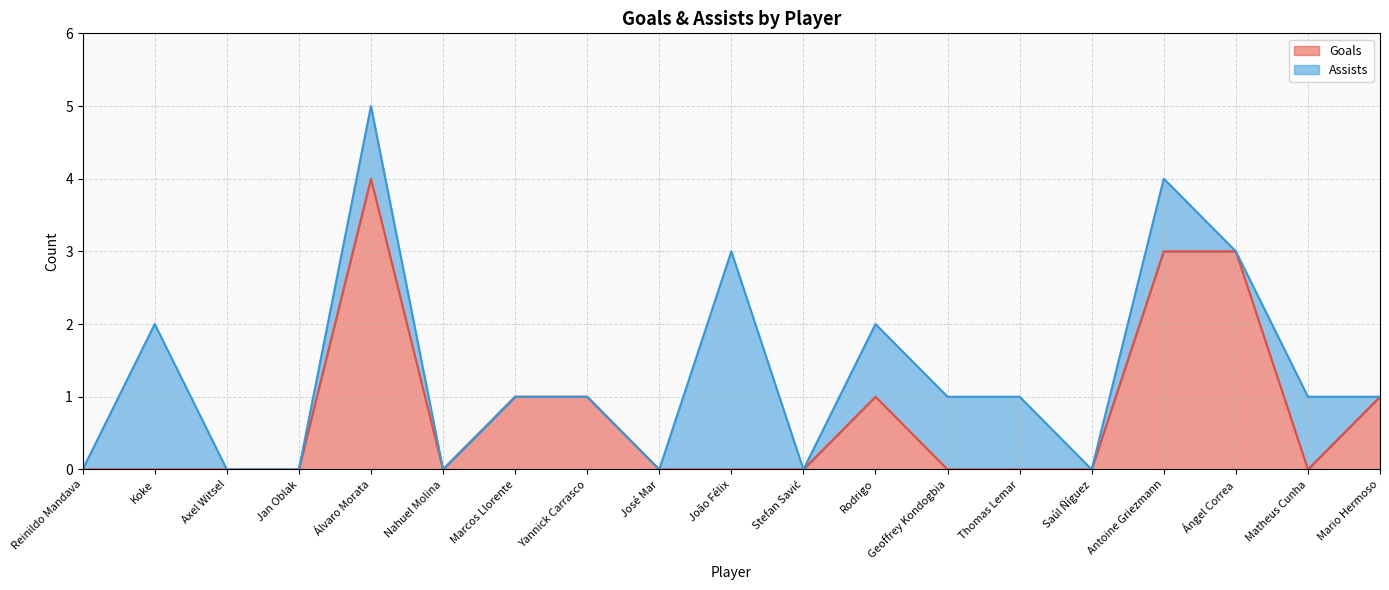

How many data points are above 0?

7